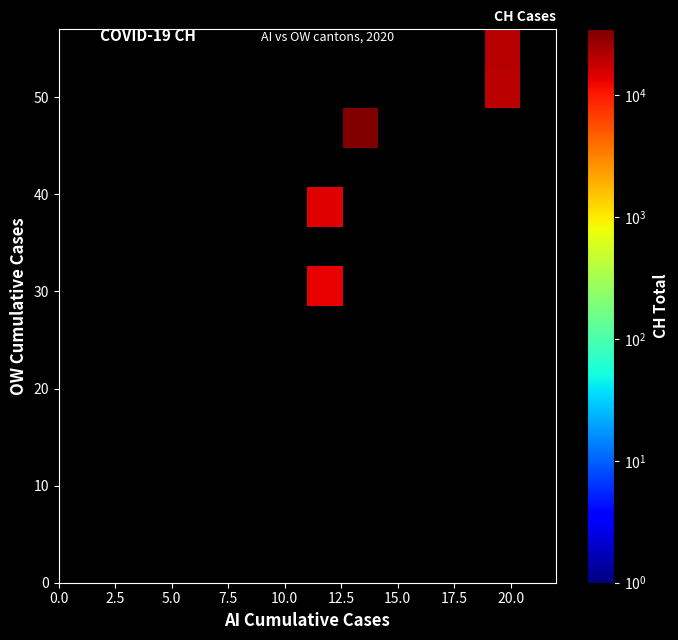

Count the number of data series in this chart.

14